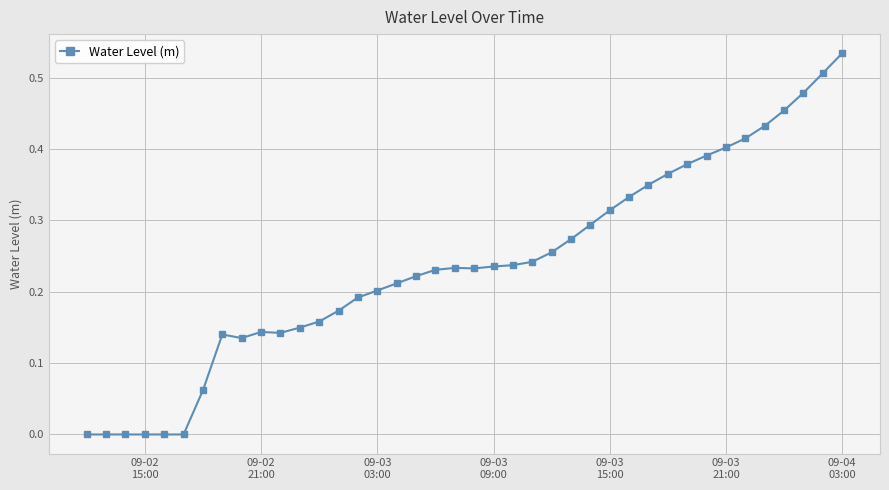

True or false: there are more than 2 points higher than both neighbors.

True